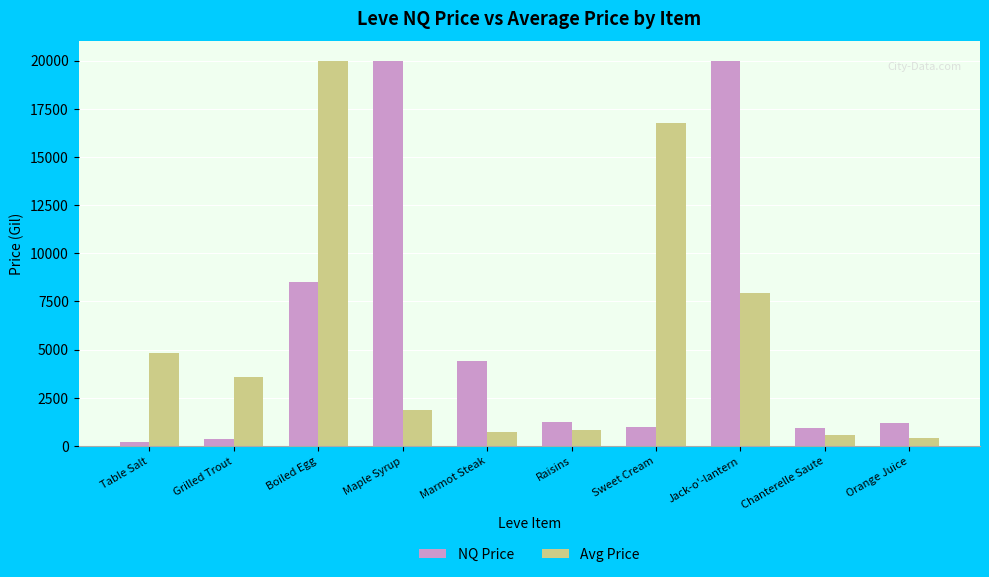

How many bars are there in each group?

2